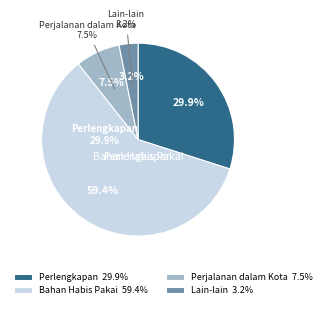

How many slices are in this pie chart?

4